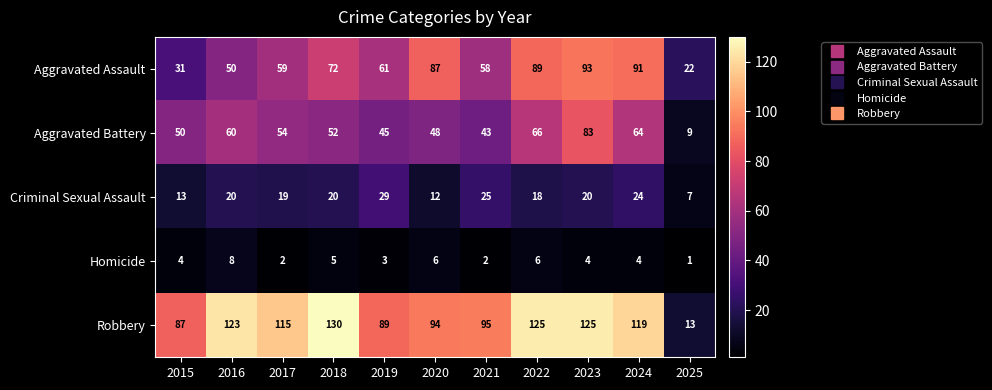

What is the spread (max minus min) of values at 2018?

125